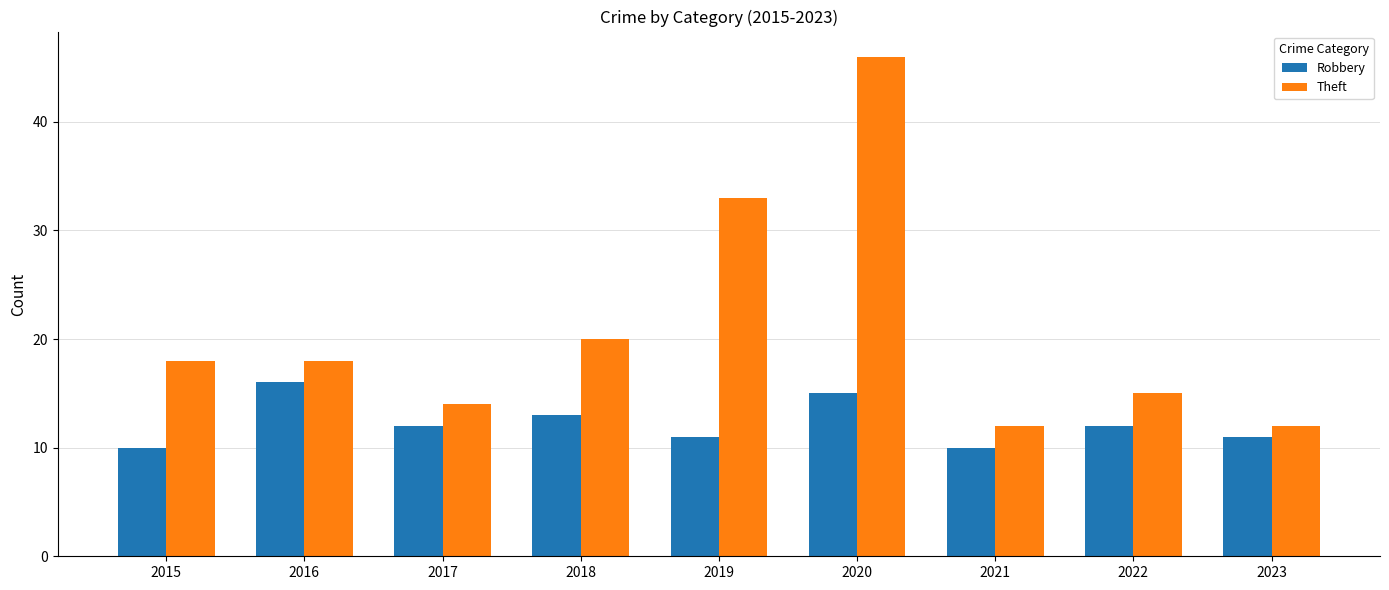

At which label does Robbery first exceed 12?

2016